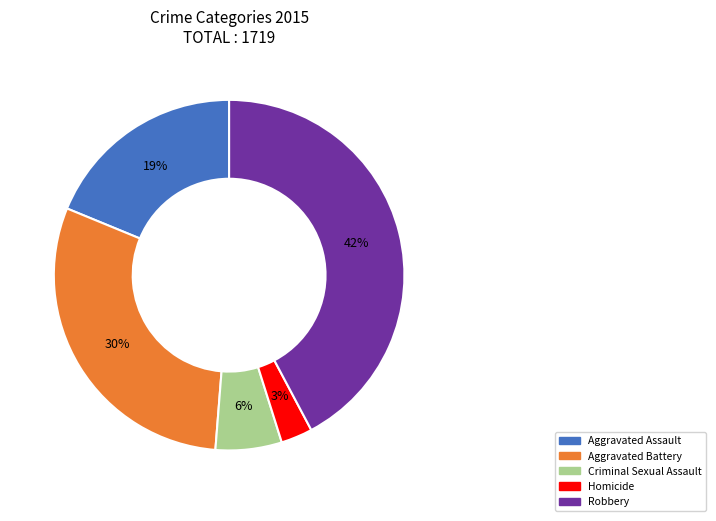

Is it true that Robbery is 42% of the pie?

True